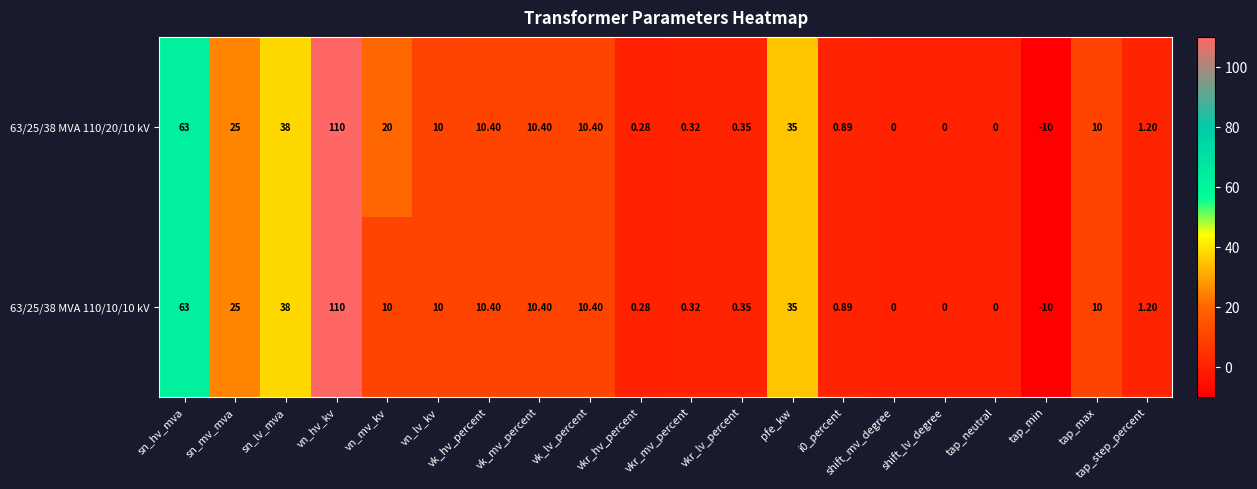

Is the value of 63/25/38 MVA 110/10/10 kV at vk_lv_percent greater than the value of 63/25/38 MVA 110/20/10 kV at shift_mv_degree?

Yes